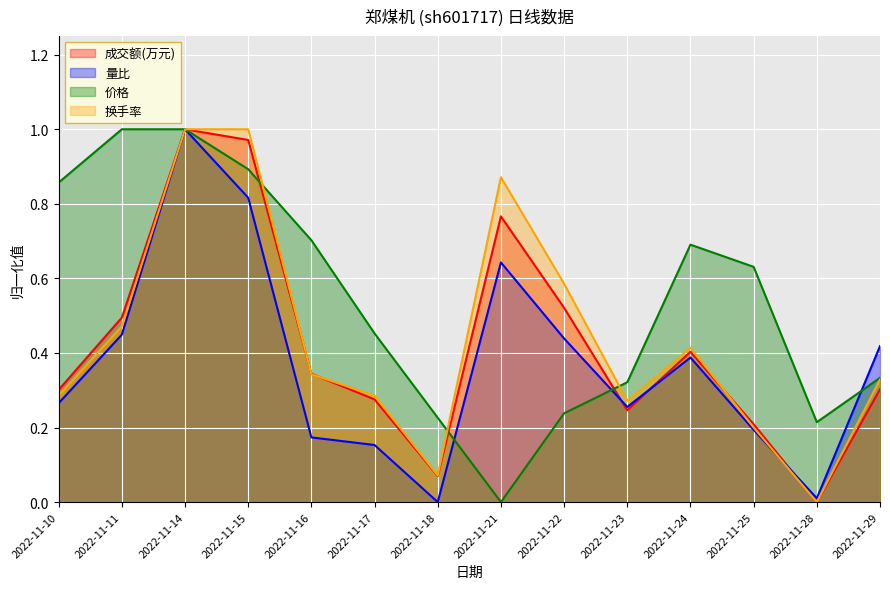

At which category is the sum across all series the highest?

2022-11-14